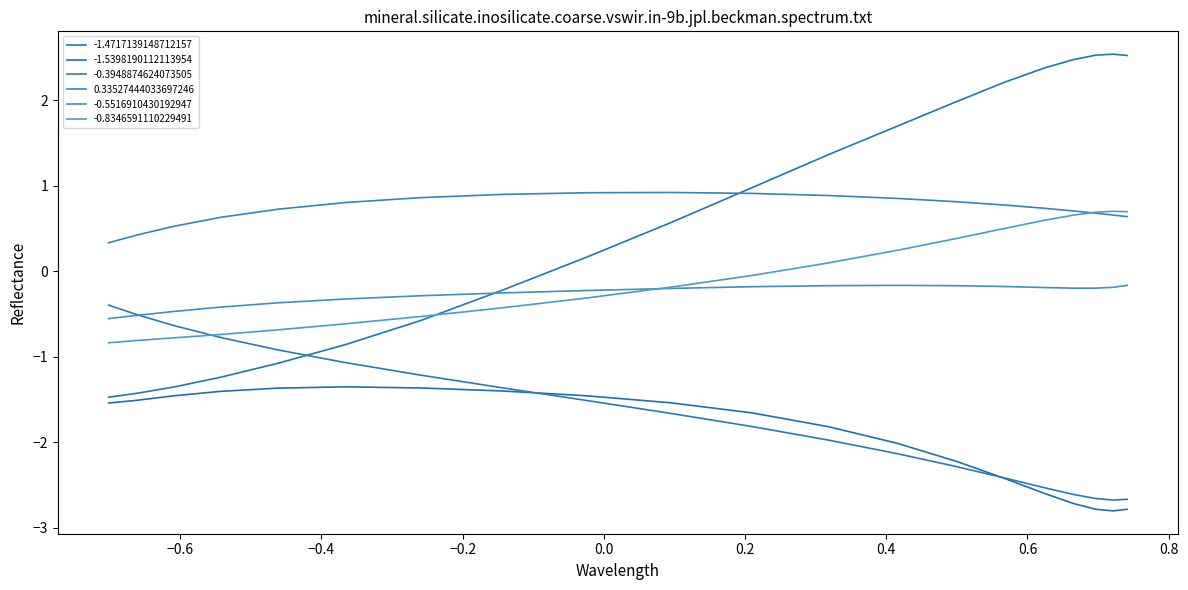

How many times do -1.4717139148712157 and 0.33527444033697246 cross each other?

1